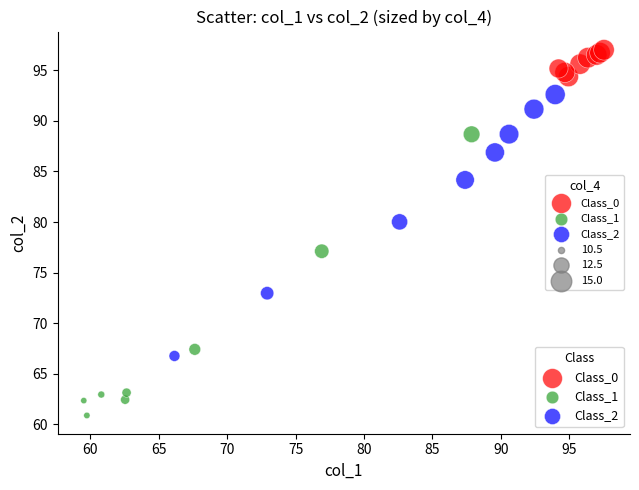

Which series reaches the maximum Y coordinate?

Class_0